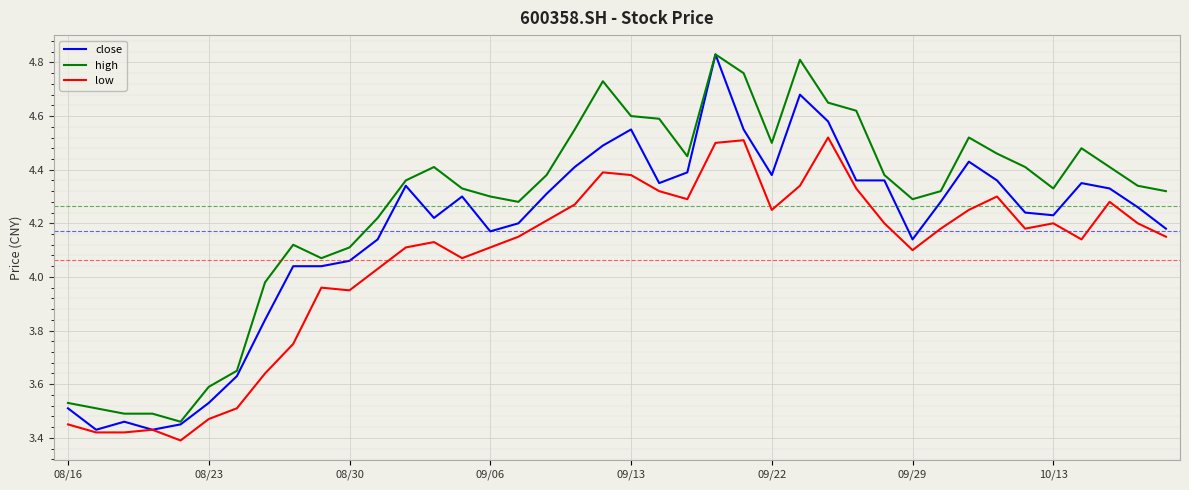

Which series has the largest total across all categories?

high